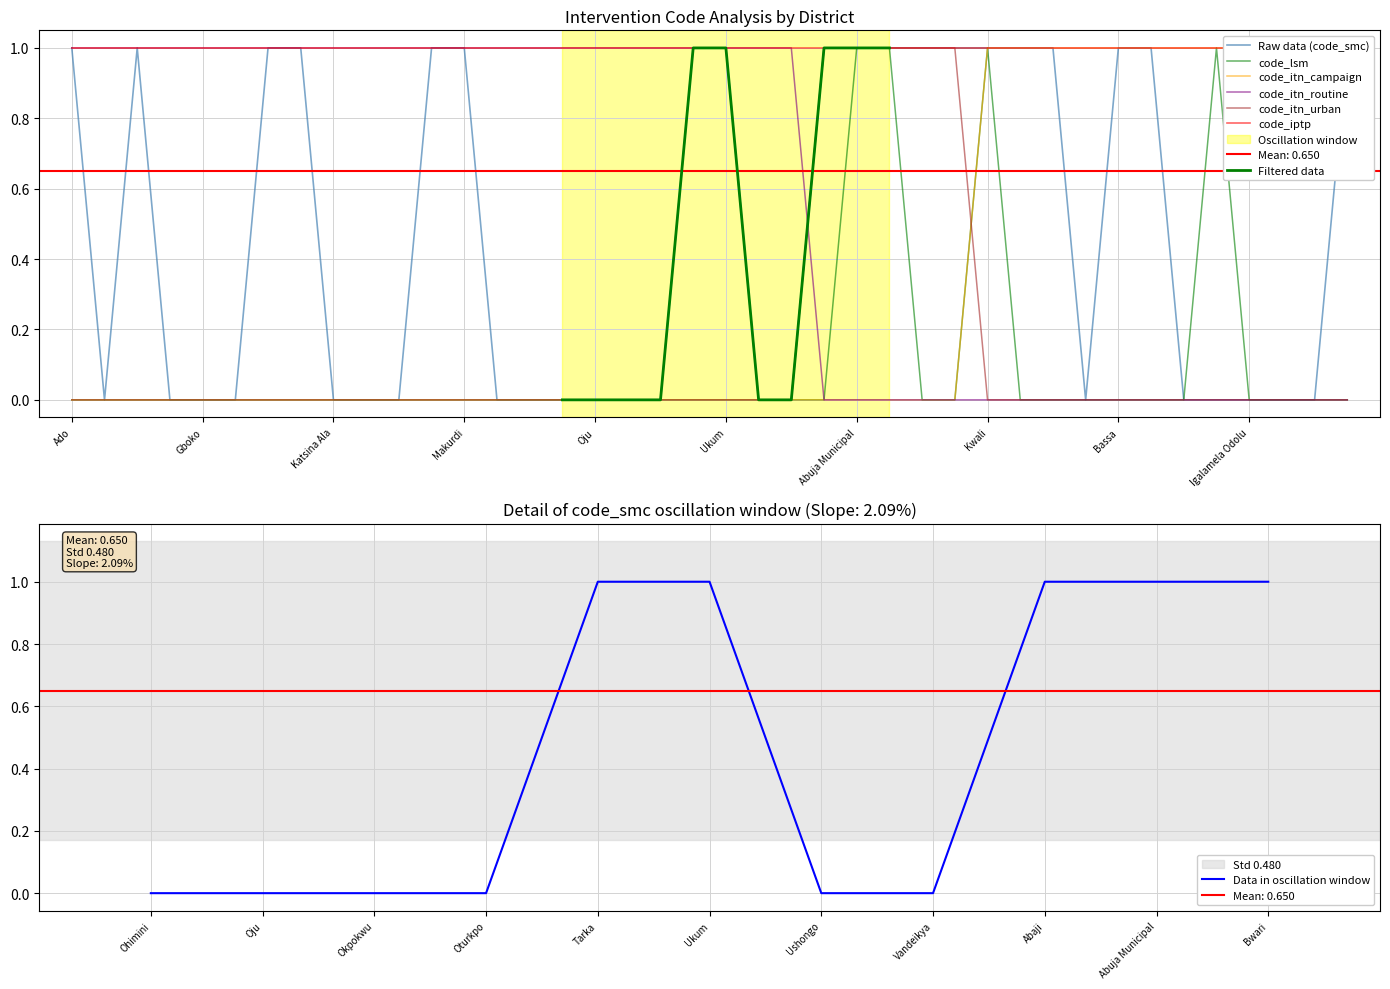

How many distinct data groups are displayed?

5